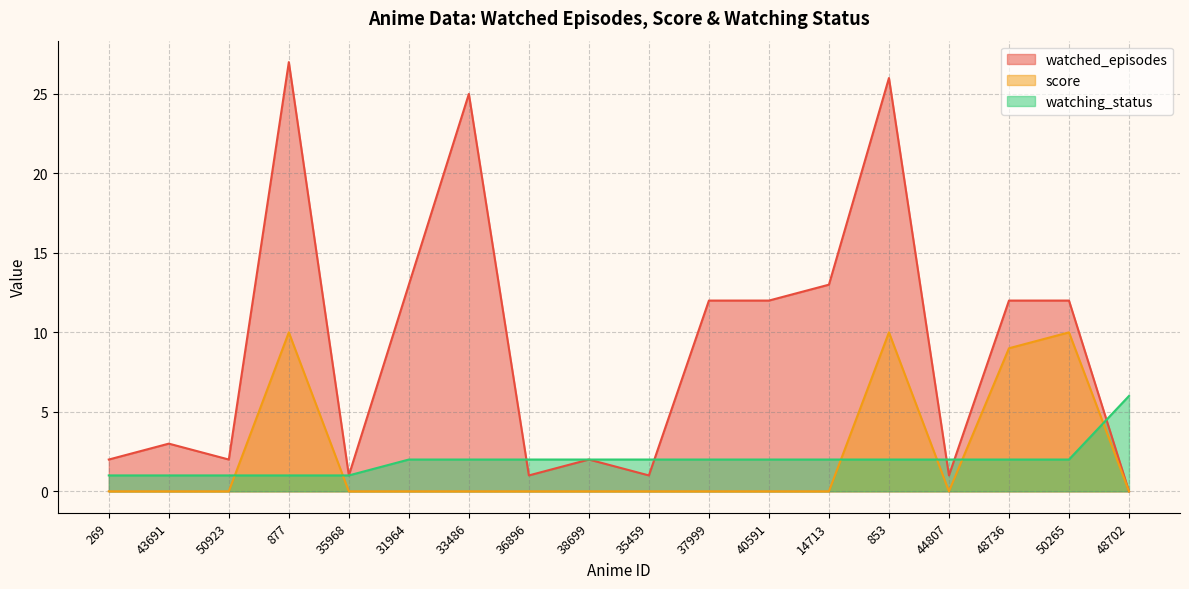

Which has a higher value, 269 or 35968?

269